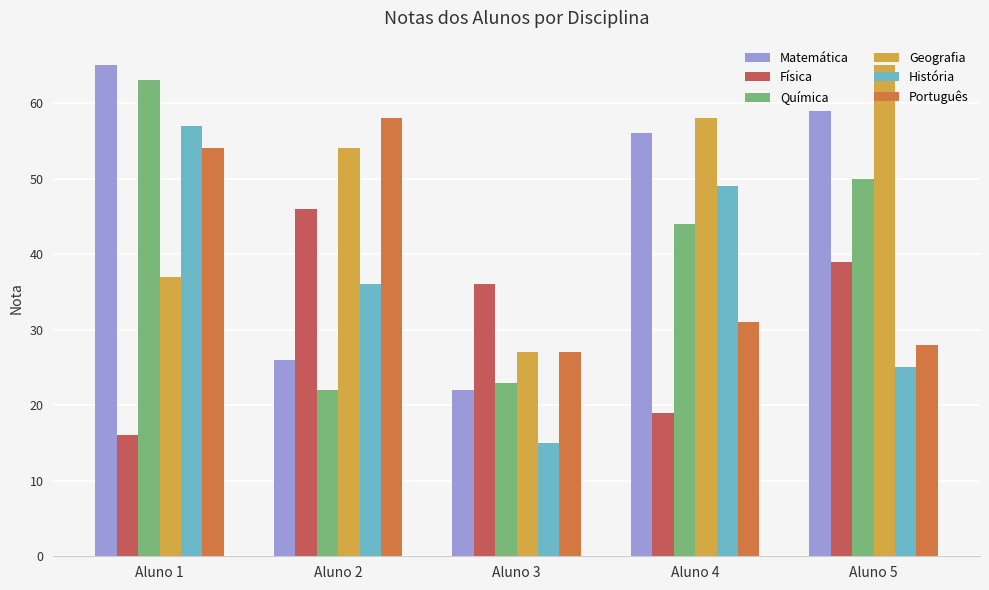

Is the value of Química at Aluno 4 greater than the value of Física at Aluno 2?

No